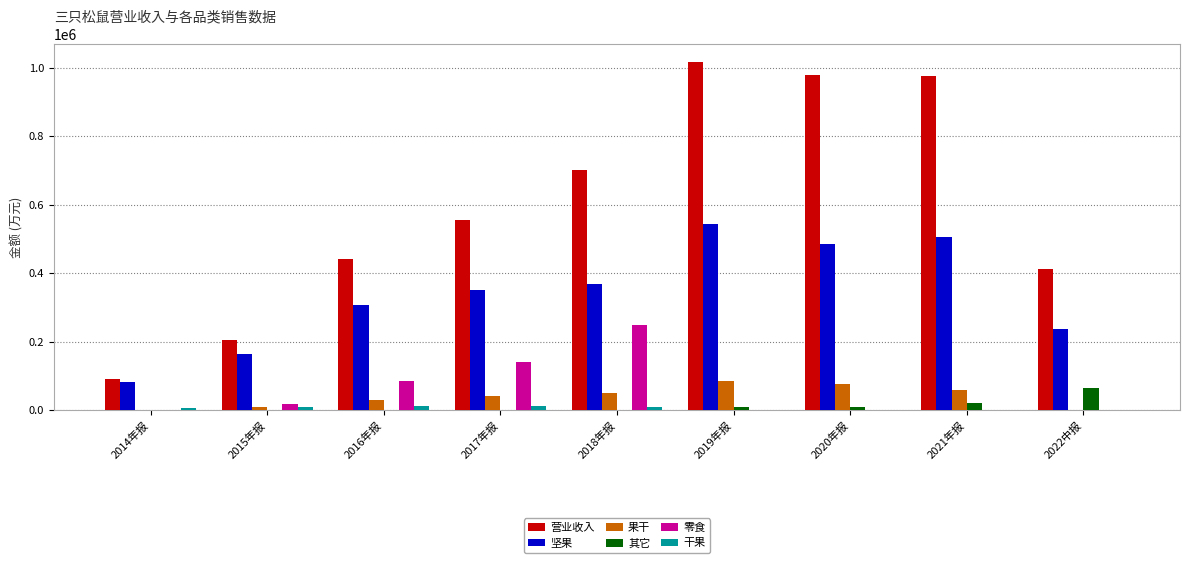

Count the number of categories in the chart.

9